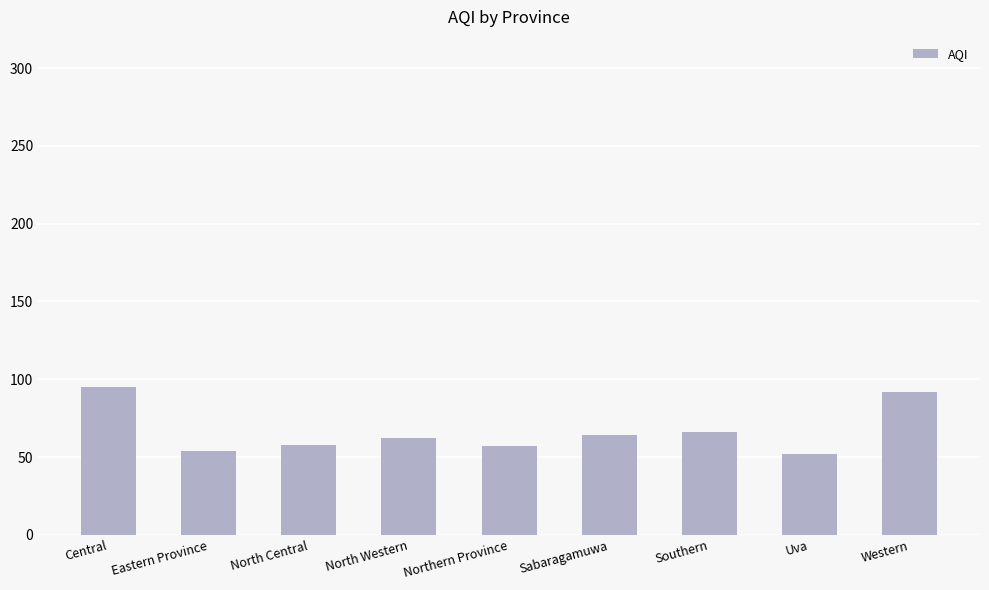

How many distinct data groups are displayed?

1